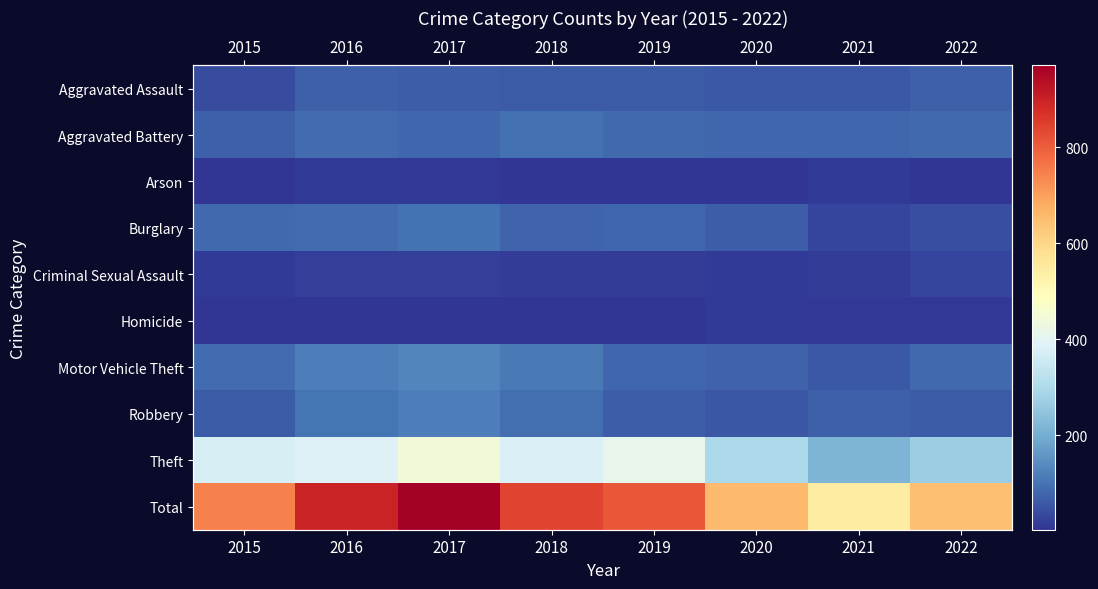

At which label is Total closest to 759?

2015